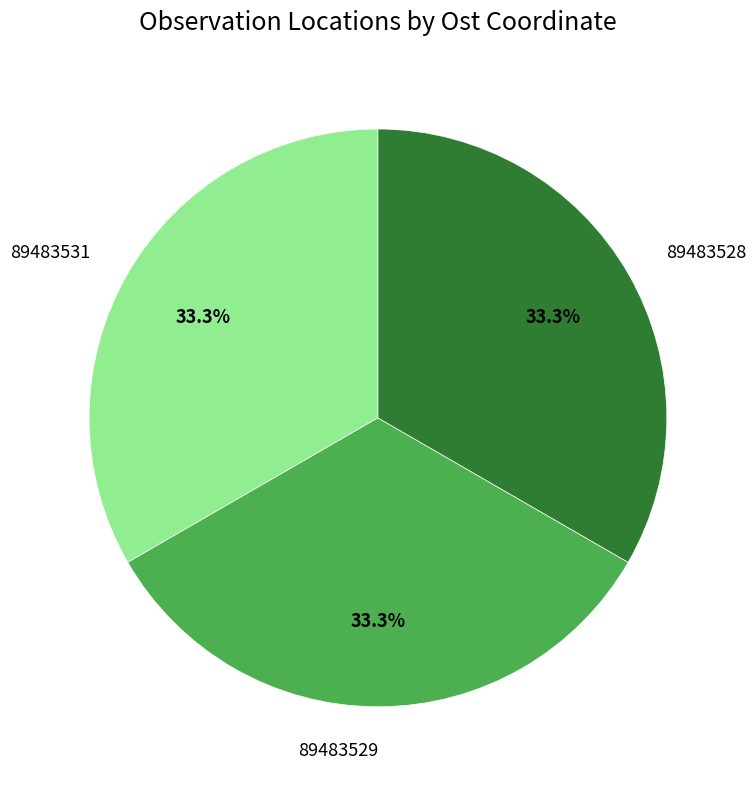

To the nearest percent, what is the combined percentage of 89483531 and 89483528?

67%